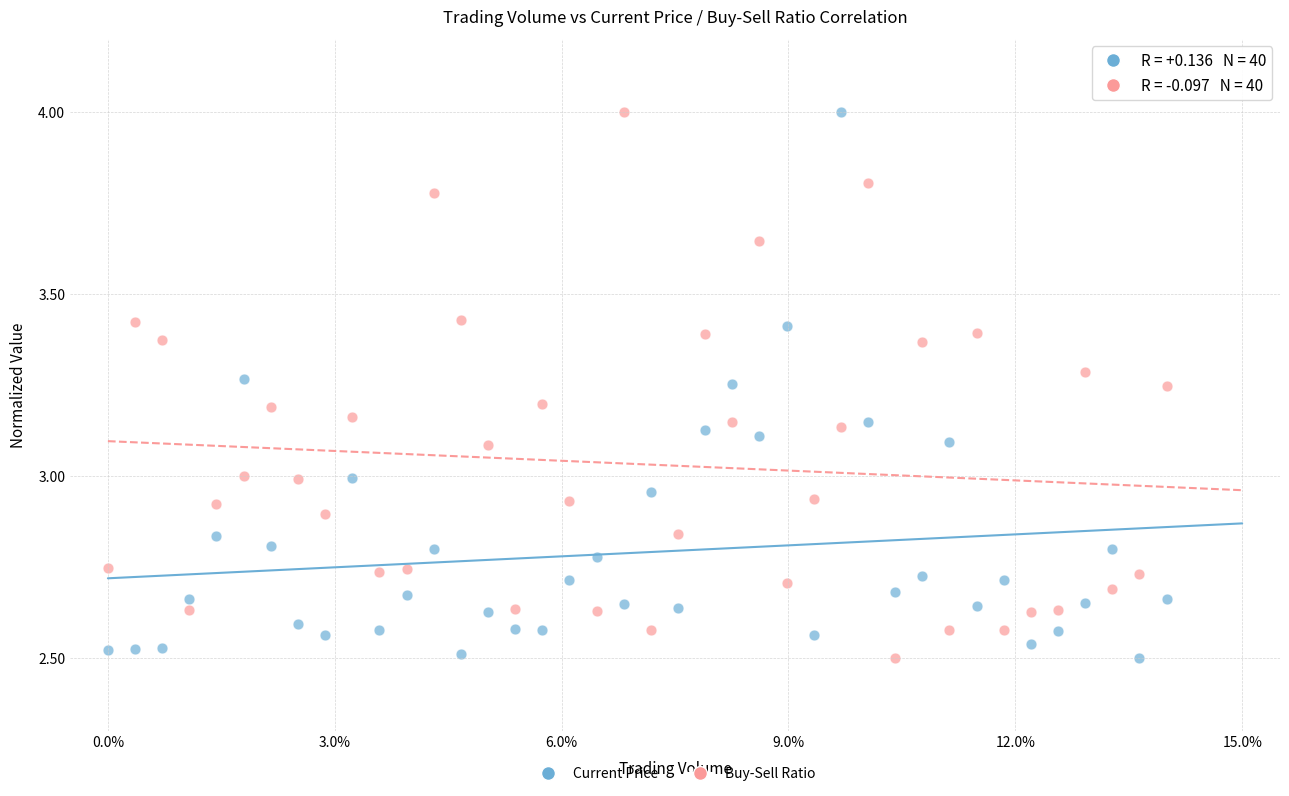

Across all data points, what is the range of X values (max minus min)?

14.0